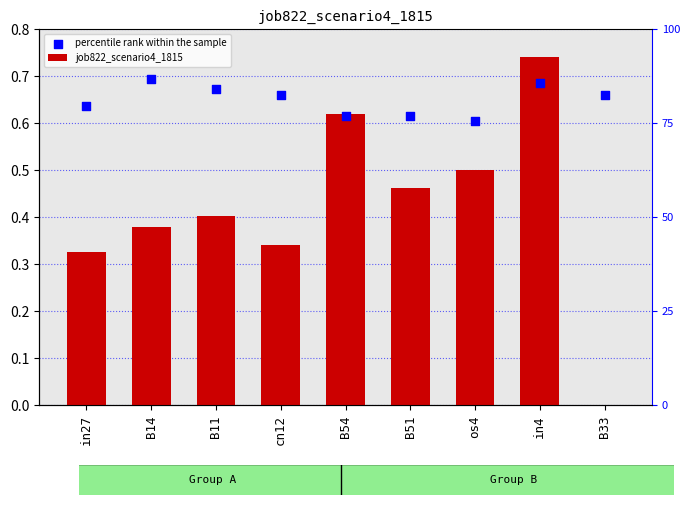

Is the value of job822_scenario4_1815 at B54 greater than the value of percentile rank within the sample at in27?

No